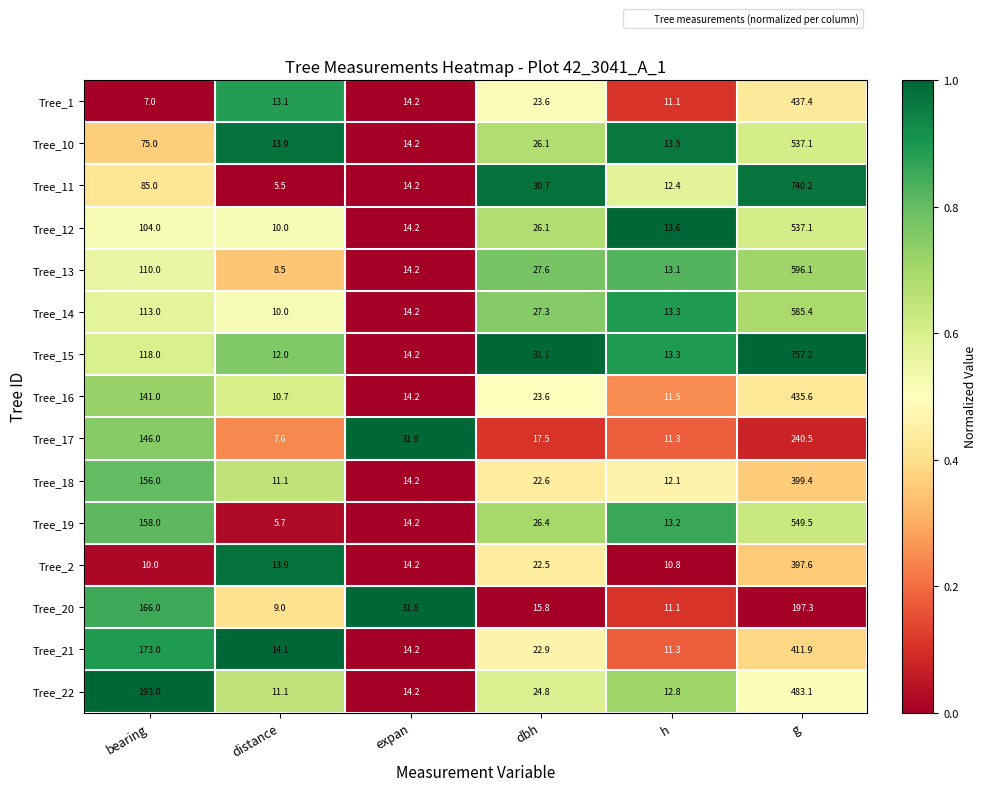

Is it true that Tree_18 equals 156.0 at bearing?

True